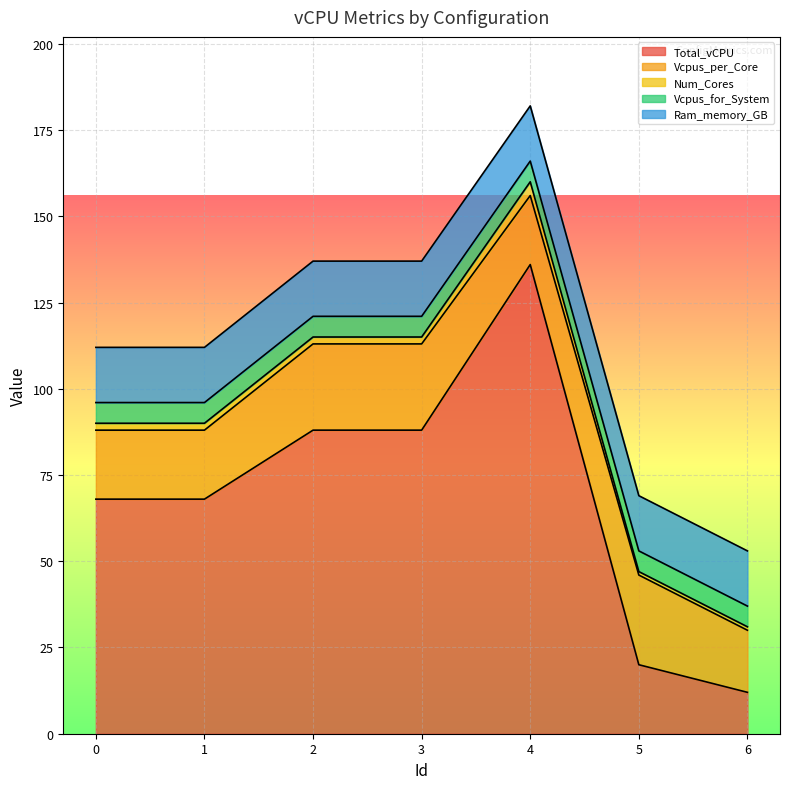

Where is the first local maximum for Num_Cores?

4